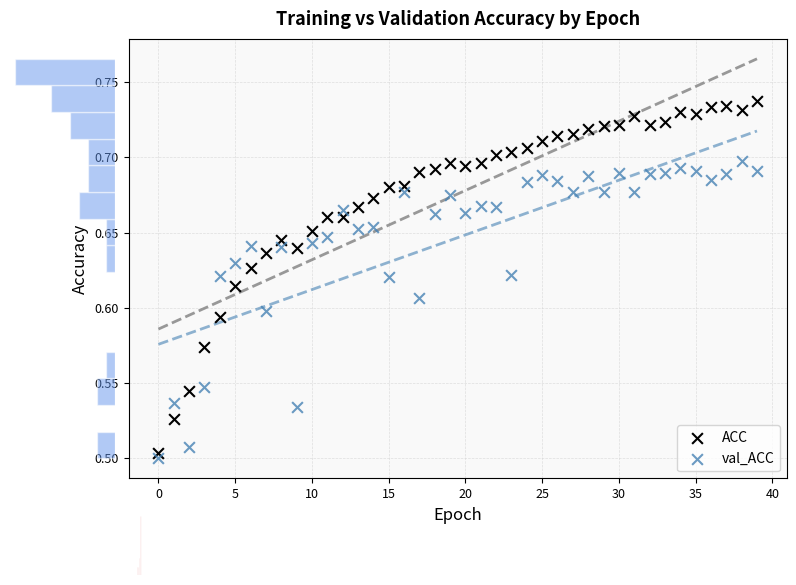

Which series reaches the minimum Y coordinate?

val_ACC